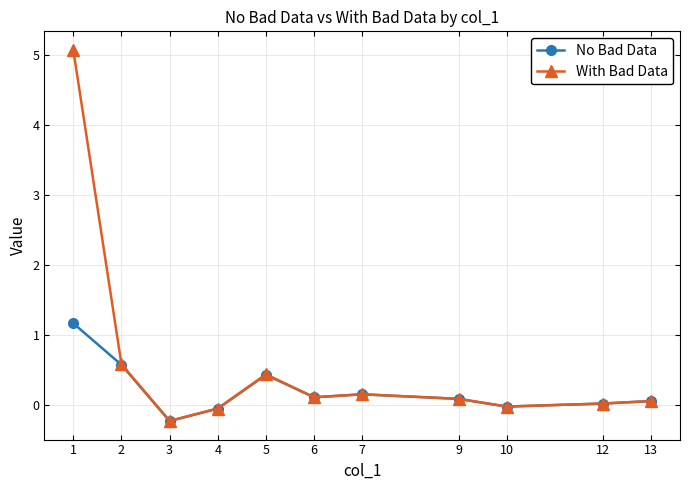

At which category does the chart reach its minimum across all series?

3